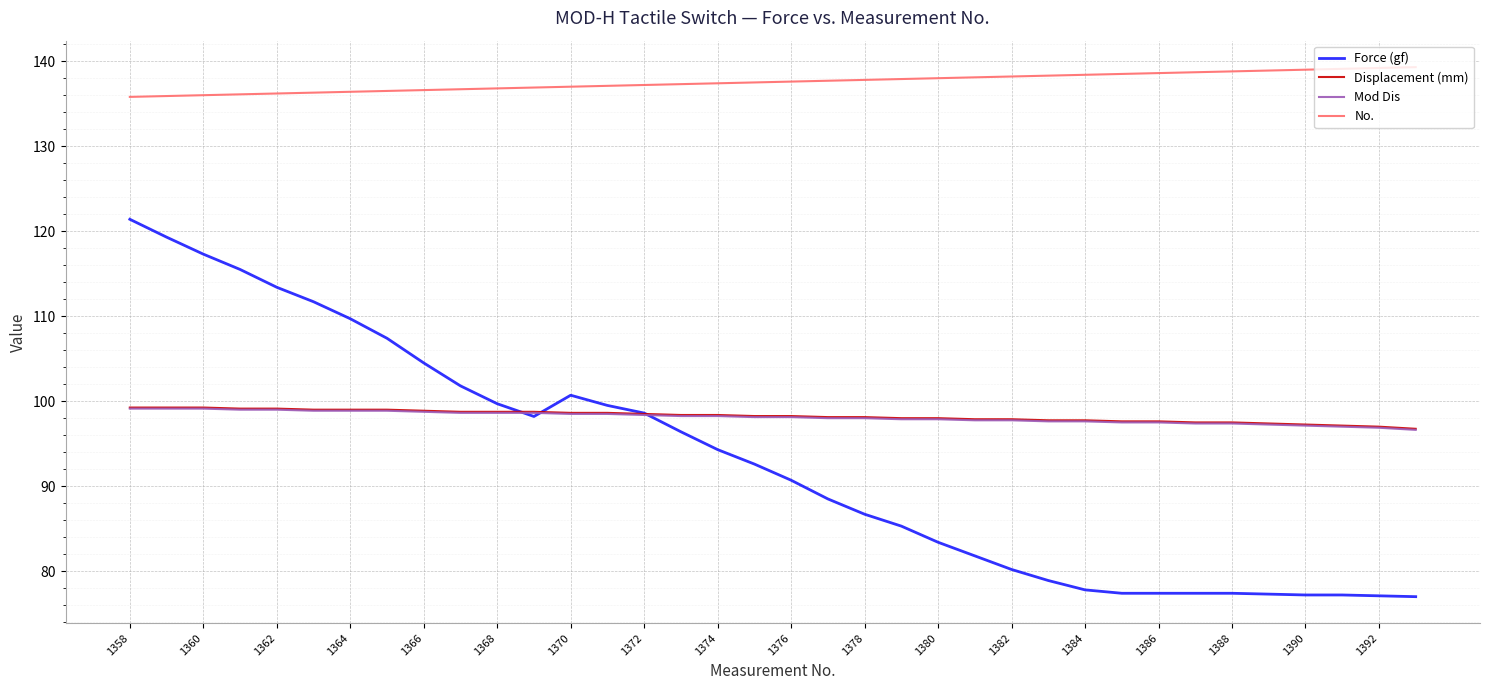

At how many categories does at least one series exceed 92?

36